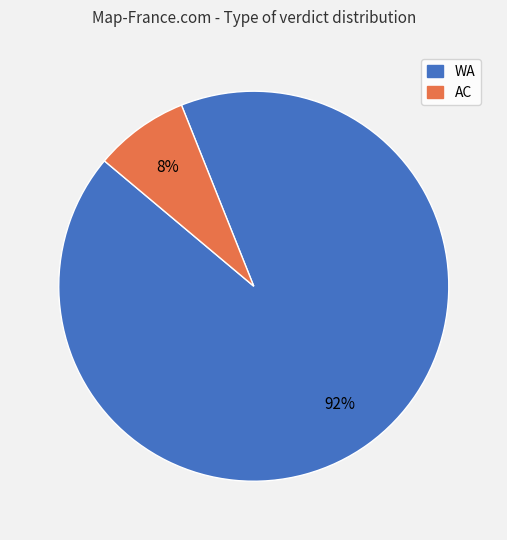

Rank the categories by value from lowest to highest.

AC, WA